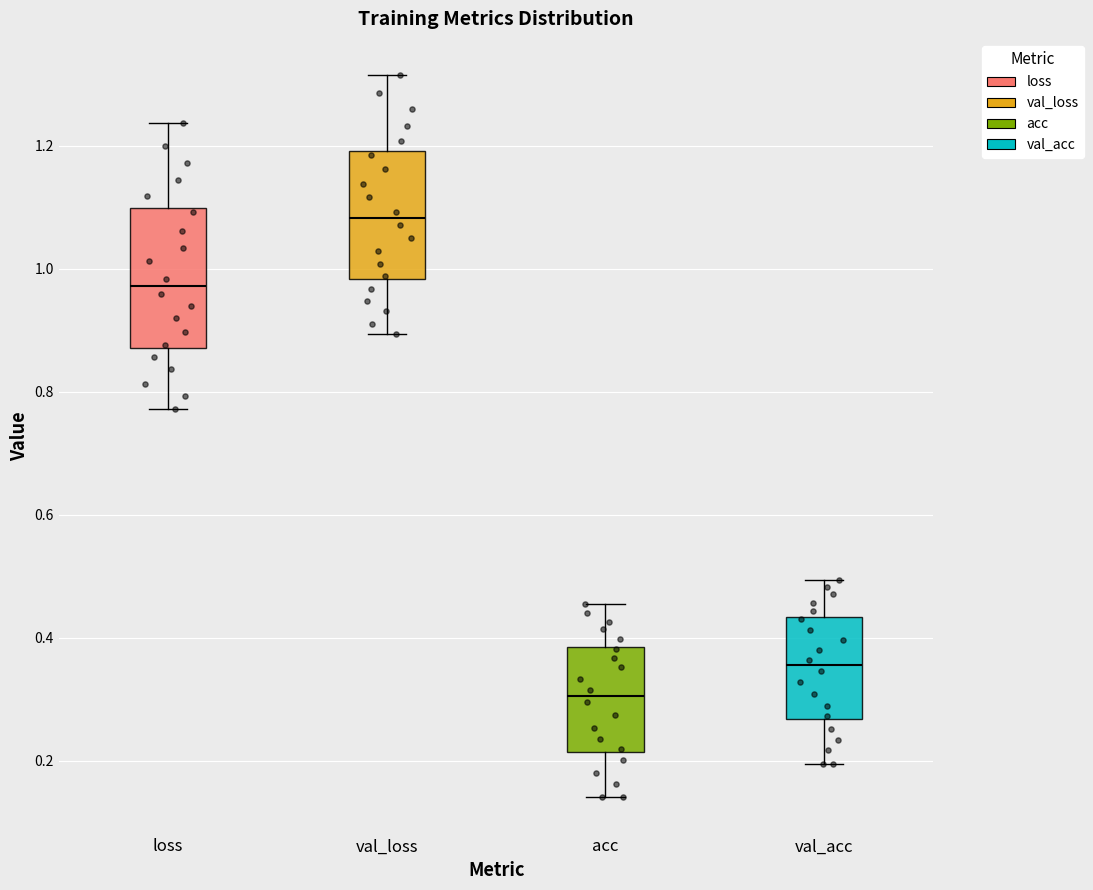

Which box has the lowest median line?

acc